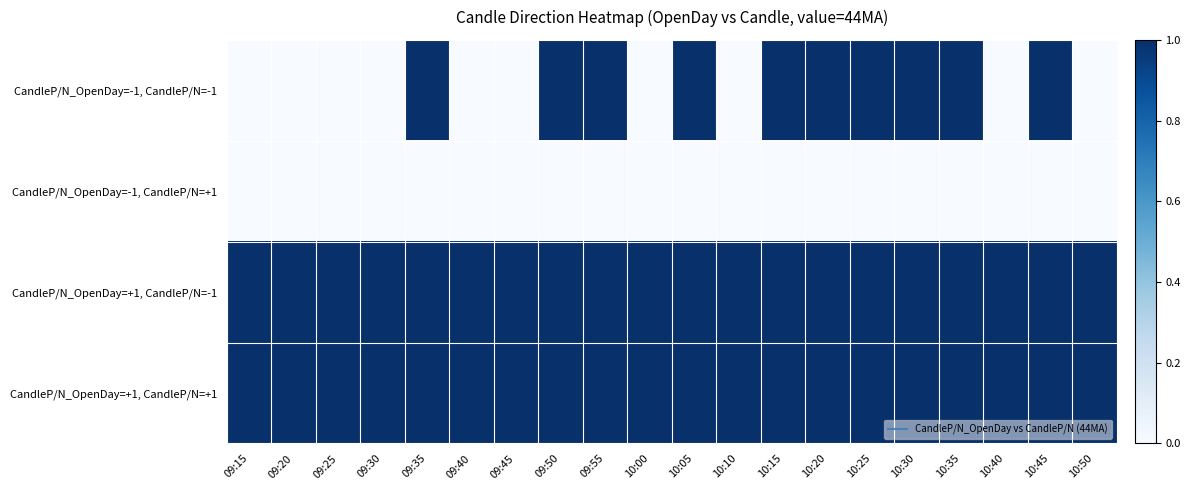

How many categories are shown in the chart?

20